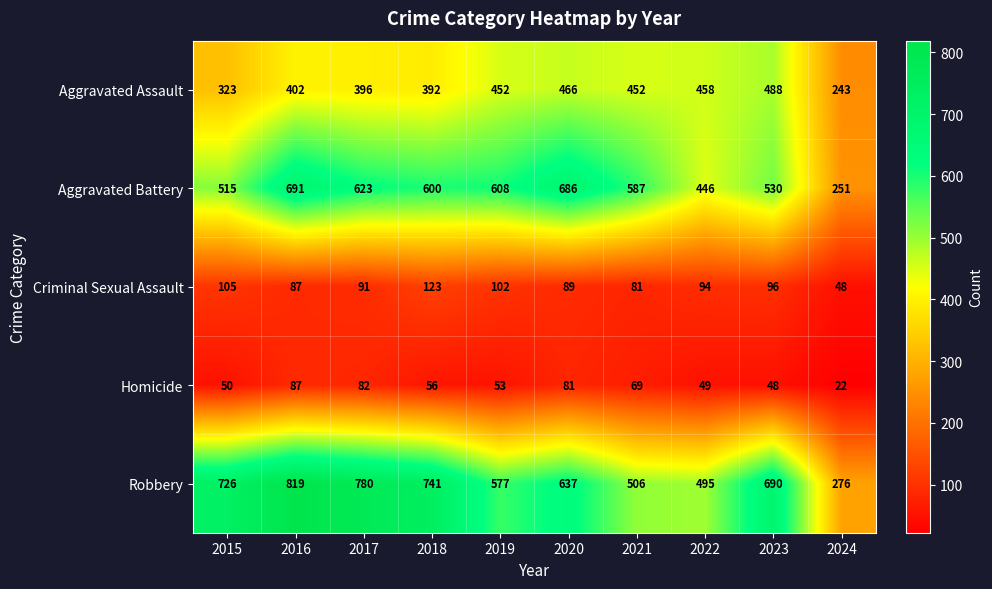

Where is Homicide nearest to the value 54?

2019